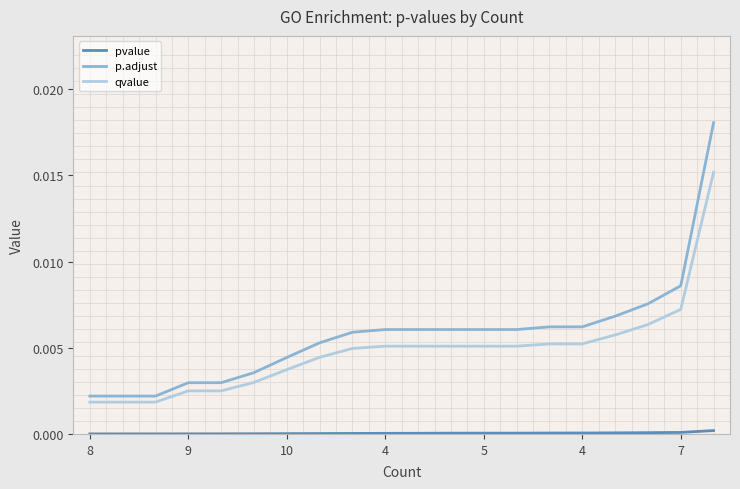

Which series has the widest spread of values?

p.adjust